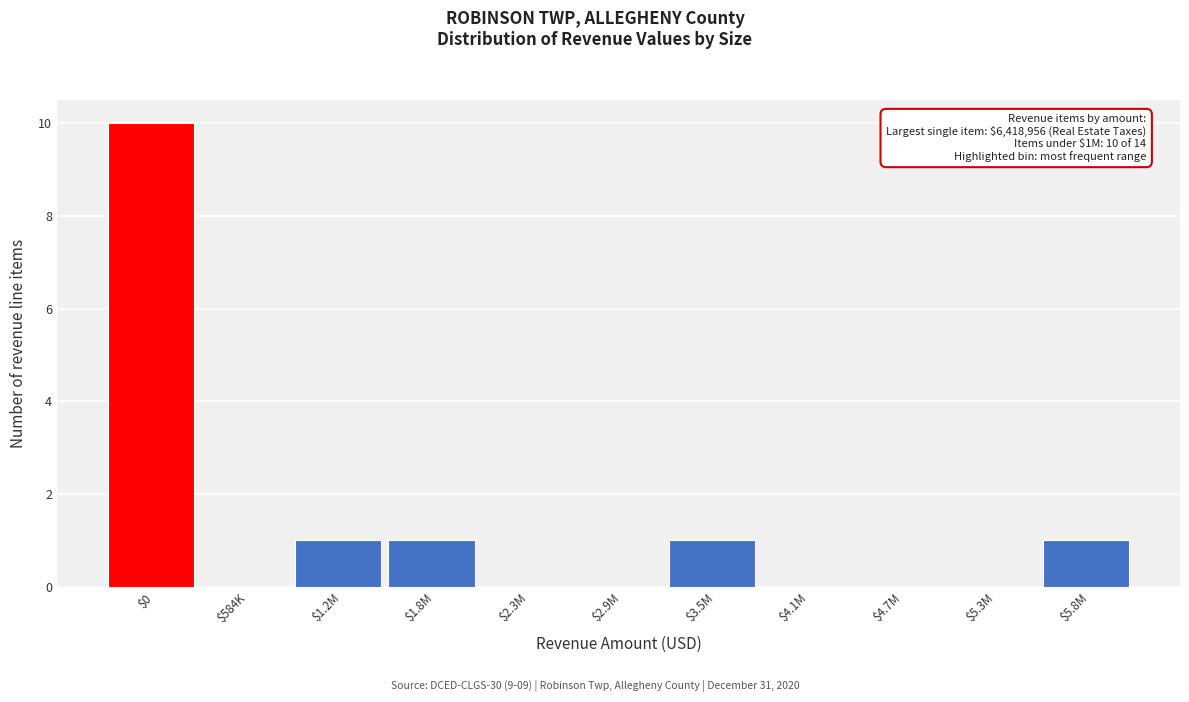

What is the greatest value displayed?

10